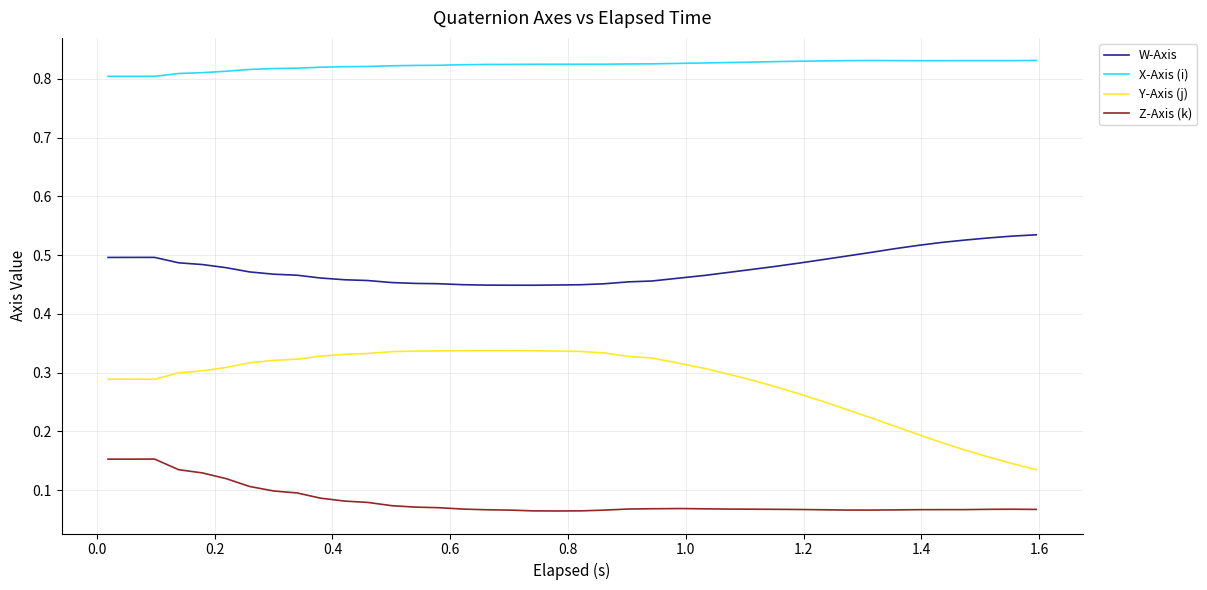

In X-Axis (i), how many points are higher than both neighbors (excluding endpoints)?

2